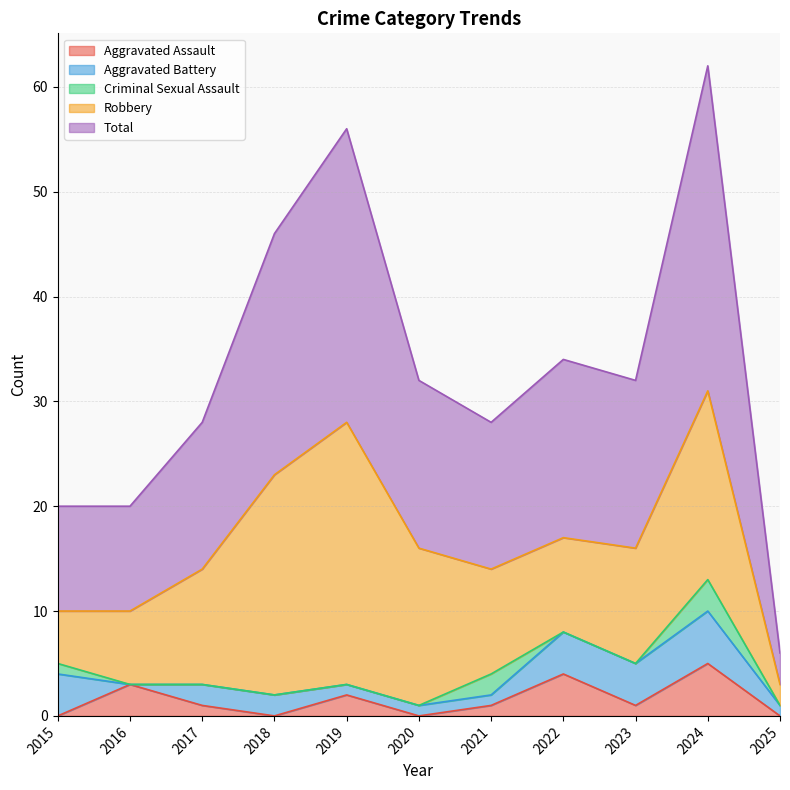

Does the chart have visible grid lines?

Yes